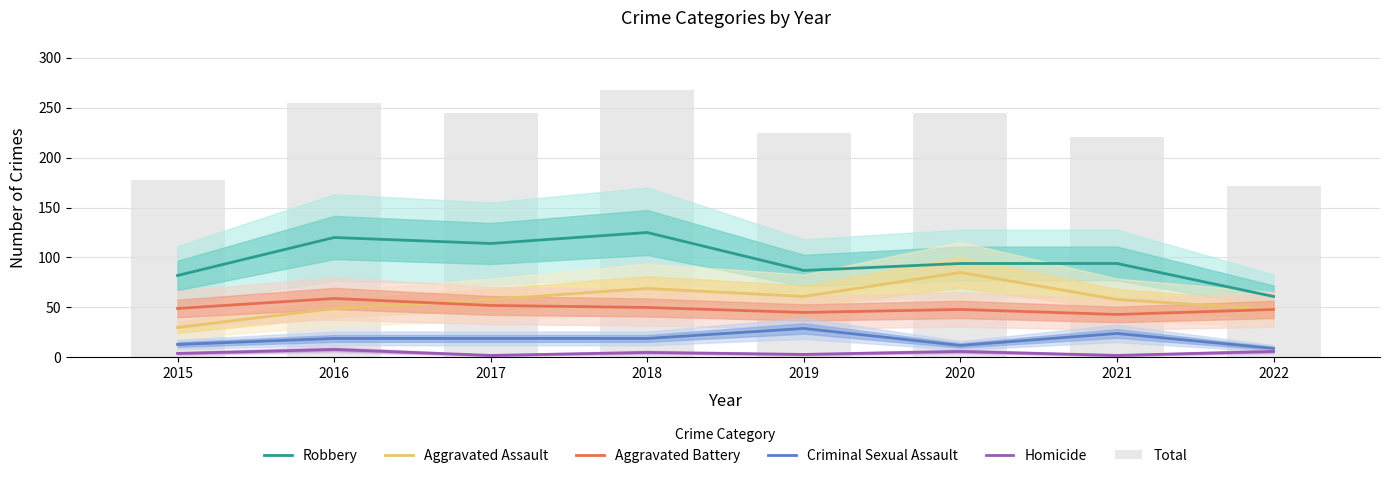

Does the chart contain any negative values?

No